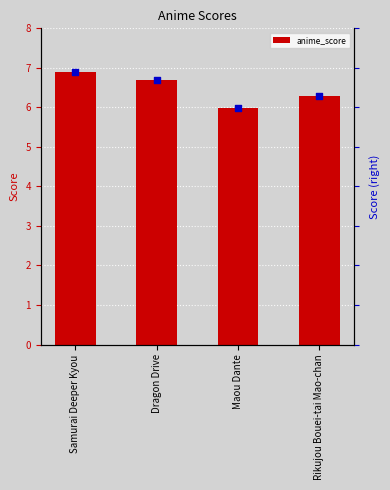

Which series has the widest spread of Y values?

anime_score